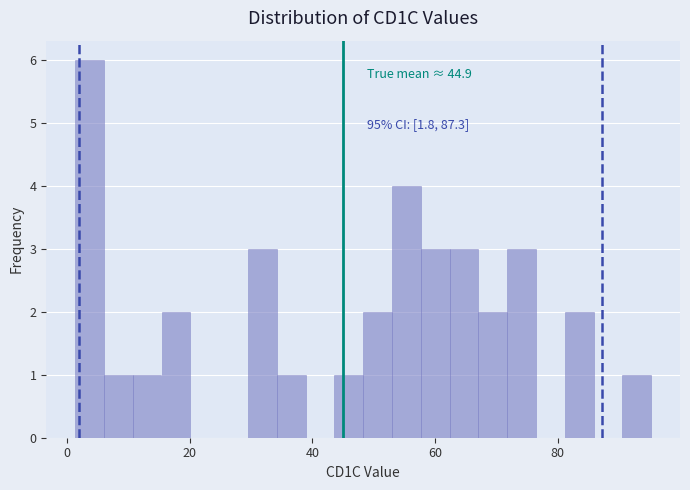

Around what value on the x-axis is the tallest bar? Give the approximate position of its centre, as read against the axis.

4